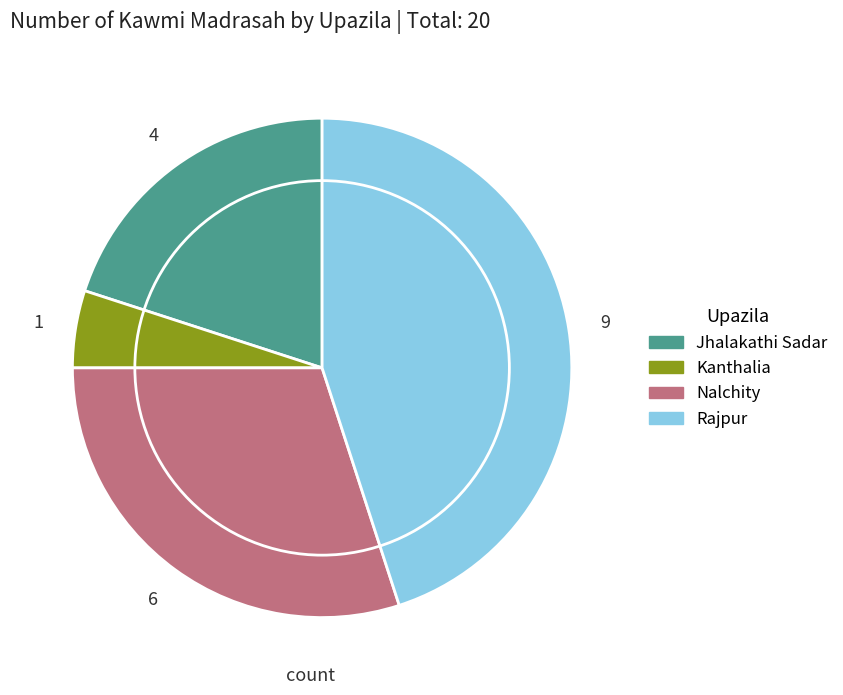

Between Kanthalia and Nalchity, which is larger?

Nalchity